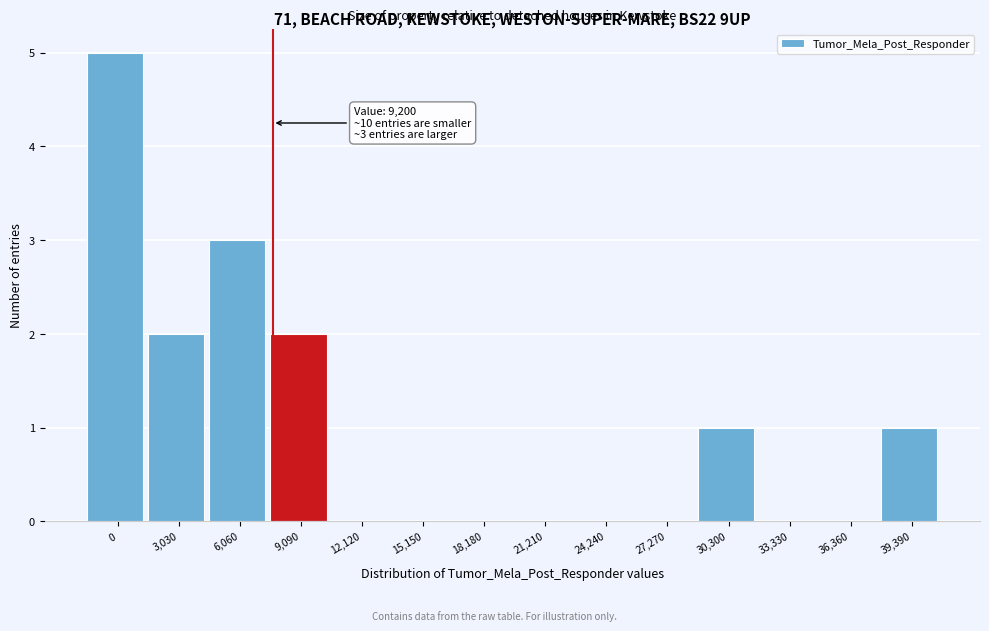

Reading right to left, what are all the values shown in this chart?

39,390=1	36,360=0	33,330=0	30,300=1	27,270=0	24,240=0	21,210=0	18,180=0	15,150=0	12,120=0	9,090=2	6,060=3	3,030=2	0=5